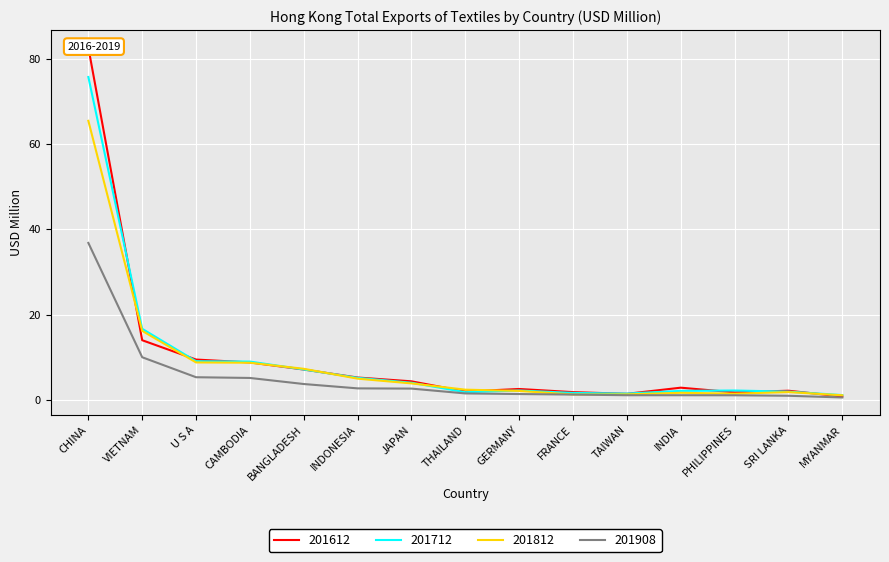

Reading left to right, list all the values displayed in this chart.

201612: CHINA=82.7	VIETNAM=14.0	U S A=9.4	CAMBODIA=8.8	BANGLADESH=7.1	INDONESIA=5.2	JAPAN=4.3	THAILAND=1.9	GERMANY=2.5	FRANCE=1.8	TAIWAN=1.4	INDIA=2.8	PHILIPPINES=1.7	SRI LANKA=2.1	MYANMAR=0.8
201712: CHINA=75.8	VIETNAM=16.6	U S A=9.0	CAMBODIA=9.0	BANGLADESH=7.1	INDONESIA=5.1	JAPAN=4.0	THAILAND=1.8	GERMANY=2.2	FRANCE=1.6	TAIWAN=1.4	INDIA=2.1	PHILIPPINES=2.2	SRI LANKA=1.9	MYANMAR=1.1
201812: CHINA=65.5	VIETNAM=16.2	U S A=8.8	CAMBODIA=8.7	BANGLADESH=7.3	INDONESIA=4.9	JAPAN=3.8	THAILAND=2.4	GERMANY=2.1	FRANCE=1.2	TAIWAN=1.3	INDIA=1.6	PHILIPPINES=1.4	SRI LANKA=1.8	MYANMAR=1.0
201908: CHINA=36.8	VIETNAM=10.0	U S A=5.3	CAMBODIA=5.1	BANGLADESH=3.7	INDONESIA=2.7	JAPAN=2.6	THAILAND=1.5	GERMANY=1.3	FRANCE=1.2	TAIWAN=1.1	INDIA=1.1	PHILIPPINES=1.0	SRI LANKA=0.9	MYANMAR=0.5